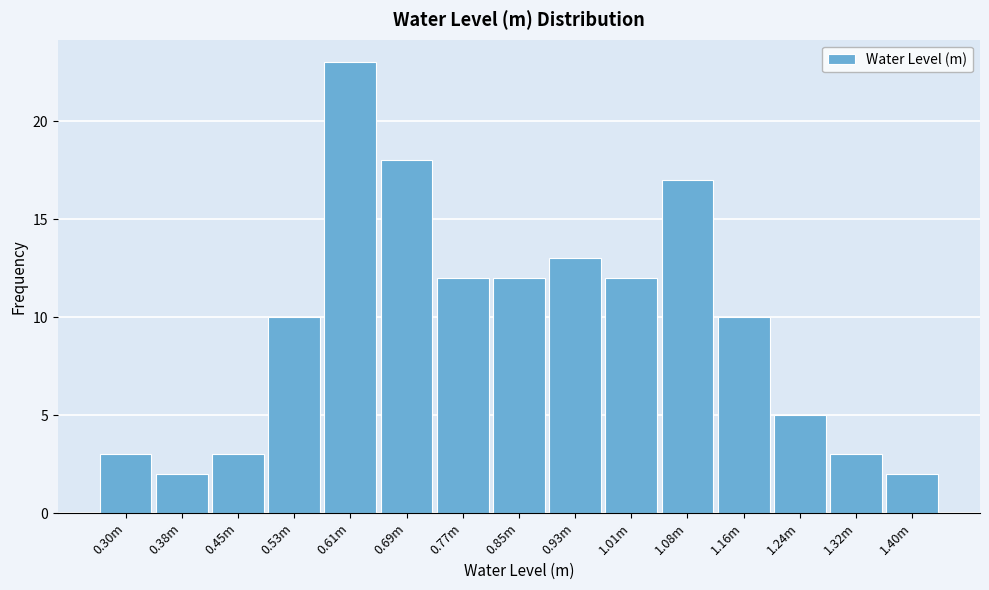

Reading left to right, transcribe all the data shown in this chart.

3	2	3	10	23	18	12	12	13	12	17	10	5	3	2